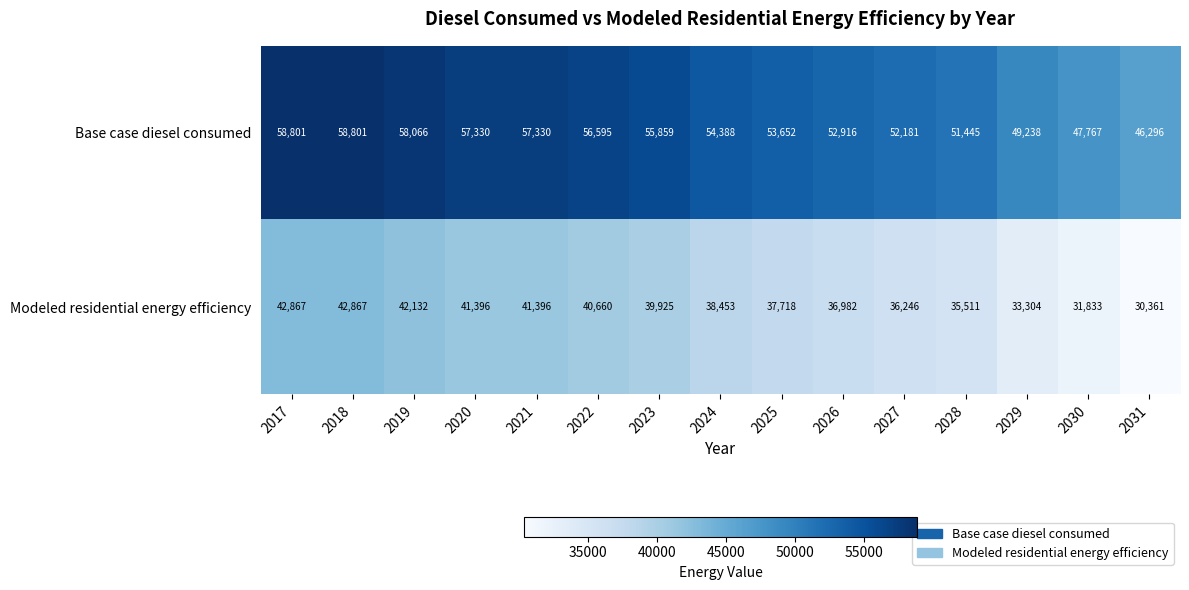

What is the minimum value shown in the chart?

30361